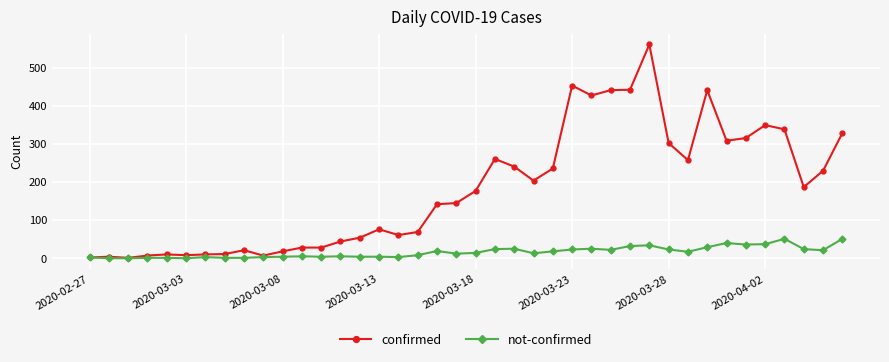

Which series has the largest total across all categories?

confirmed